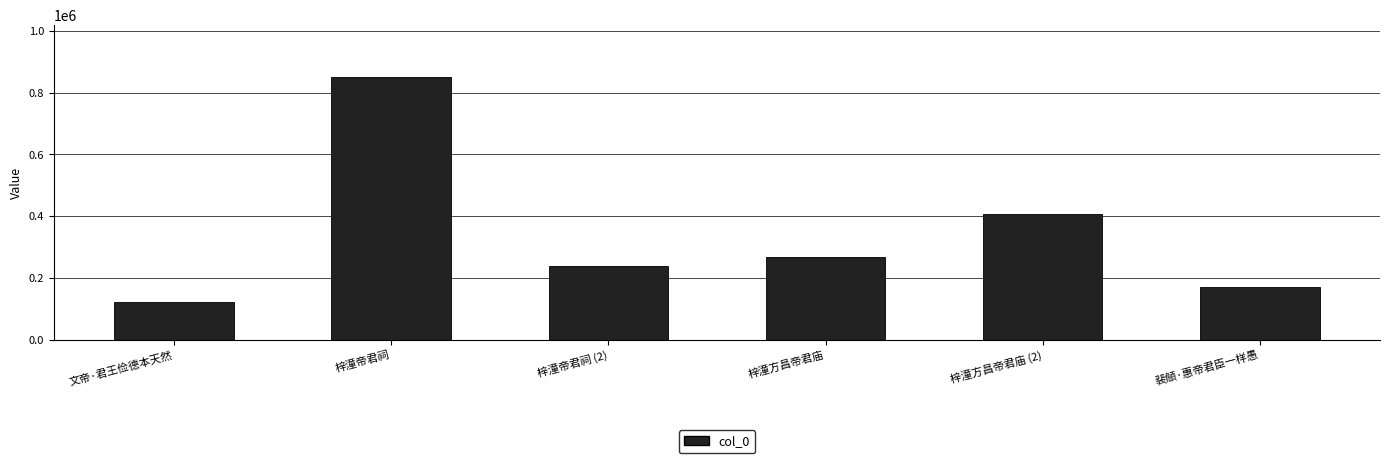

What is the change in value from 梓潼帝君祠 (2) to 裴頠·惠帝君臣一样愚?

-66483